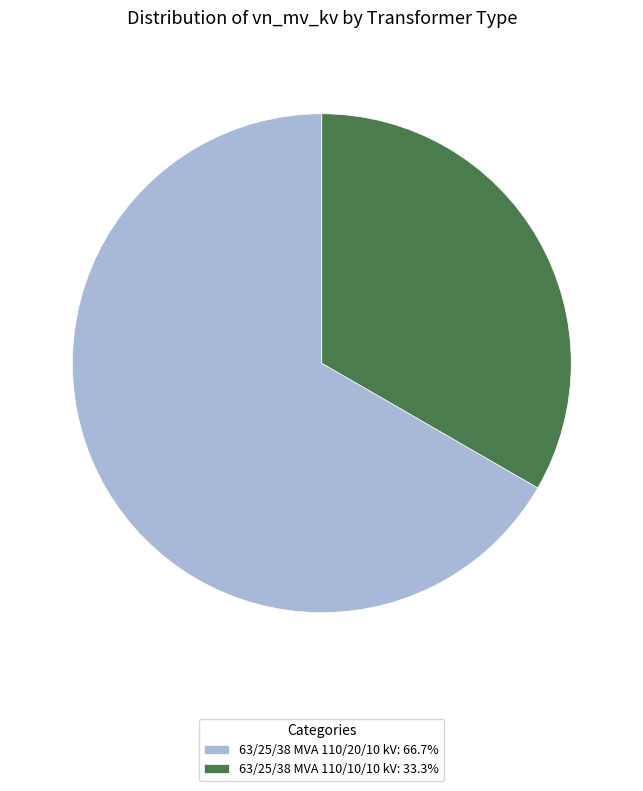

The 63/25/38 MVA 110/20/10 kV slice represents 53% of the pie. True or false?

False